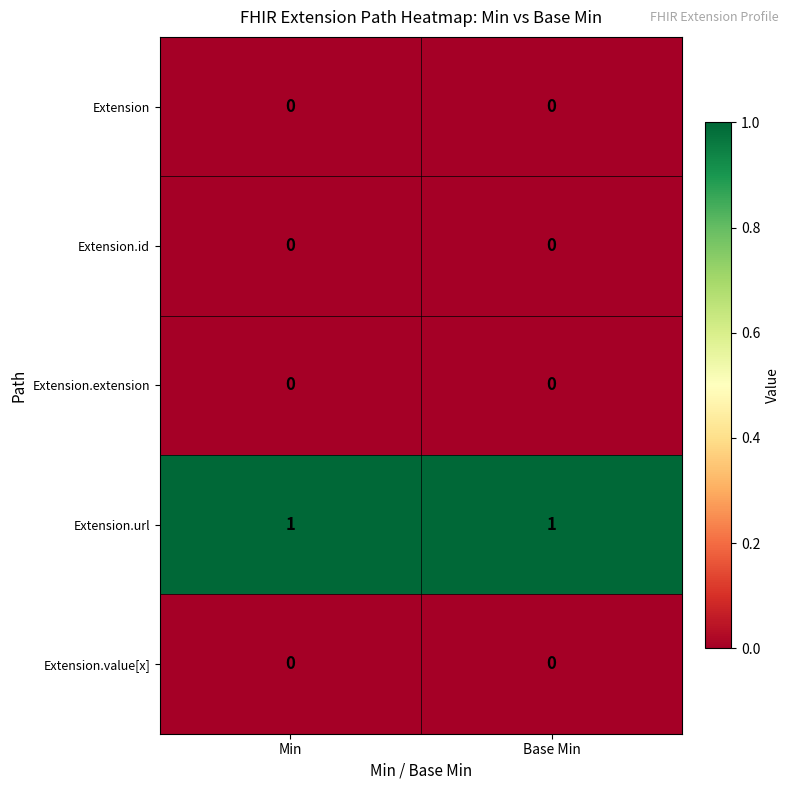

What is the difference between the highest and lowest values at Min?

1